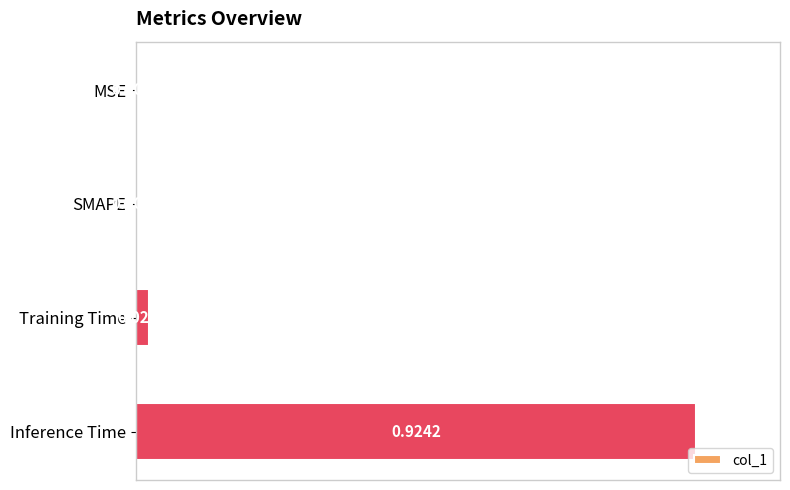

Which label corresponds to the largest value in the chart?

Inference Time